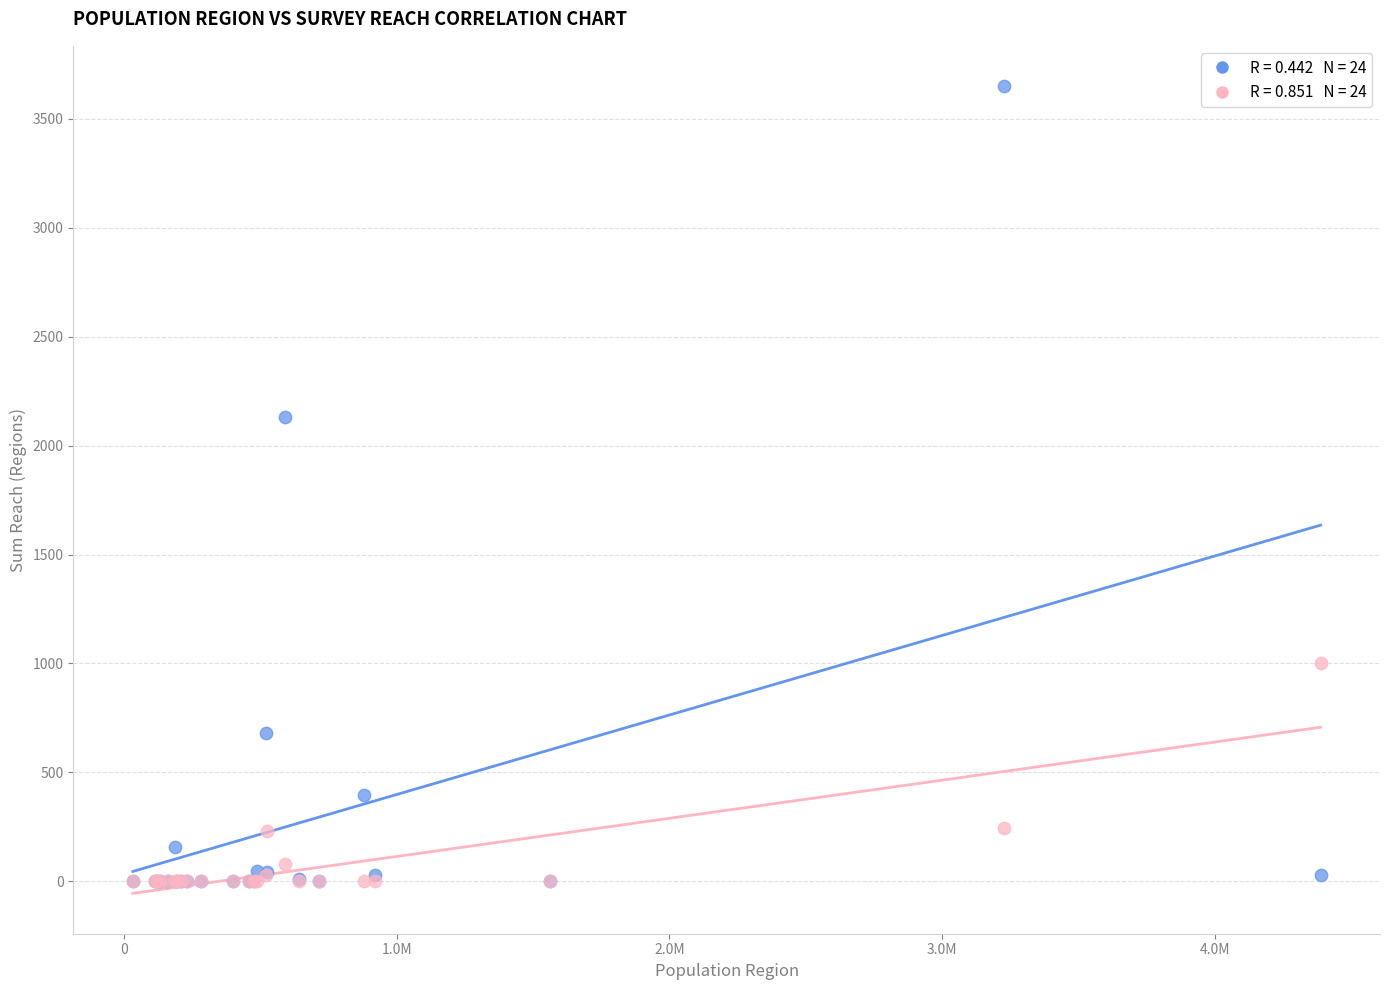

Across all series, what Y value is closest to 1825?

2130.0